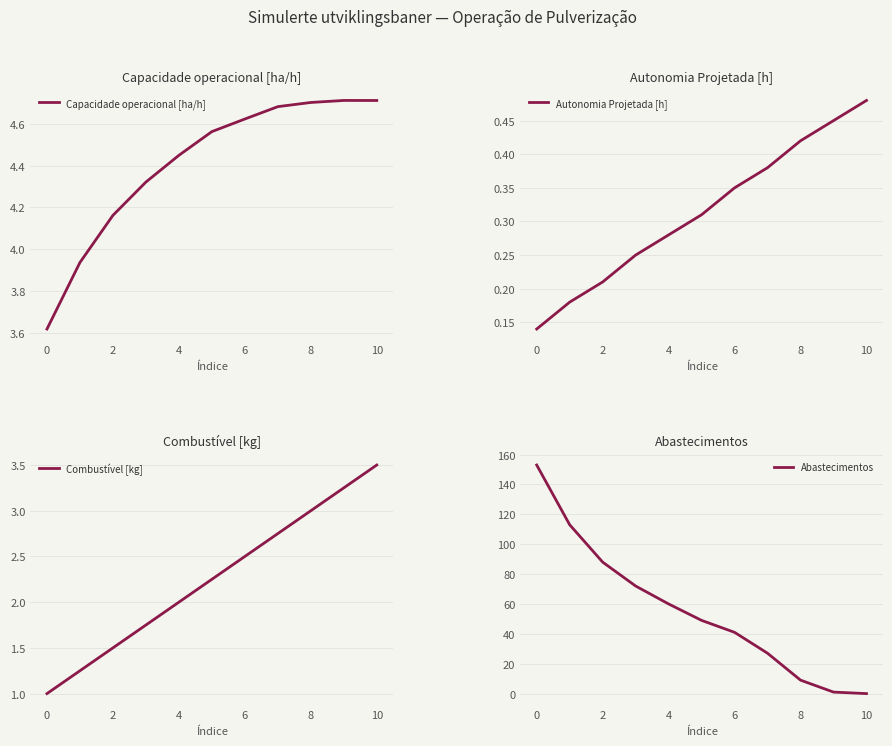

Reading left to right, transcribe all the data shown in this chart.

Capacidade operacional [ha/h]: 3.6	3.9	4.2	4.3	4.4	4.6	4.6	4.7	4.7	4.7	4.7
Autonomia Projetada [h]: 0.1	0.2	0.2	0.2	0.3	0.3	0.3	0.4	0.4	0.5	0.5
Combustível [kg]: 1.0	1.2	1.5	1.8	2.0	2.2	2.5	2.8	3.0	3.2	3.5
Abastecimentos: 153.0	113.0	88.0	72.0	60.0	49.0	41.0	27.0	9.0	1.0	0.0